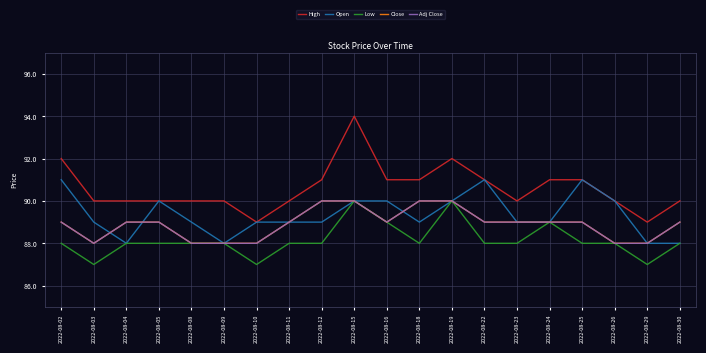

Reading left to right, extract all data points from this chart.

High: 92	90	90	90	90	90	89	90	91	94	91	91	92	91	90	91	91	90	89	90
Open: 91	89	88	90	89	88	89	89	89	90	90	89	90	91	89	89	91	90	88	88
Low: 88	87	88	88	88	88	87	88	88	90	89	88	90	88	88	89	88	88	87	88
Close: 89	88	89	89	88	88	88	89	90	90	89	90	90	89	89	89	89	88	88	89
Adj Close: 89	88	89	89	88	88	88	89	90	90	89	90	90	89	89	89	89	88	88	89